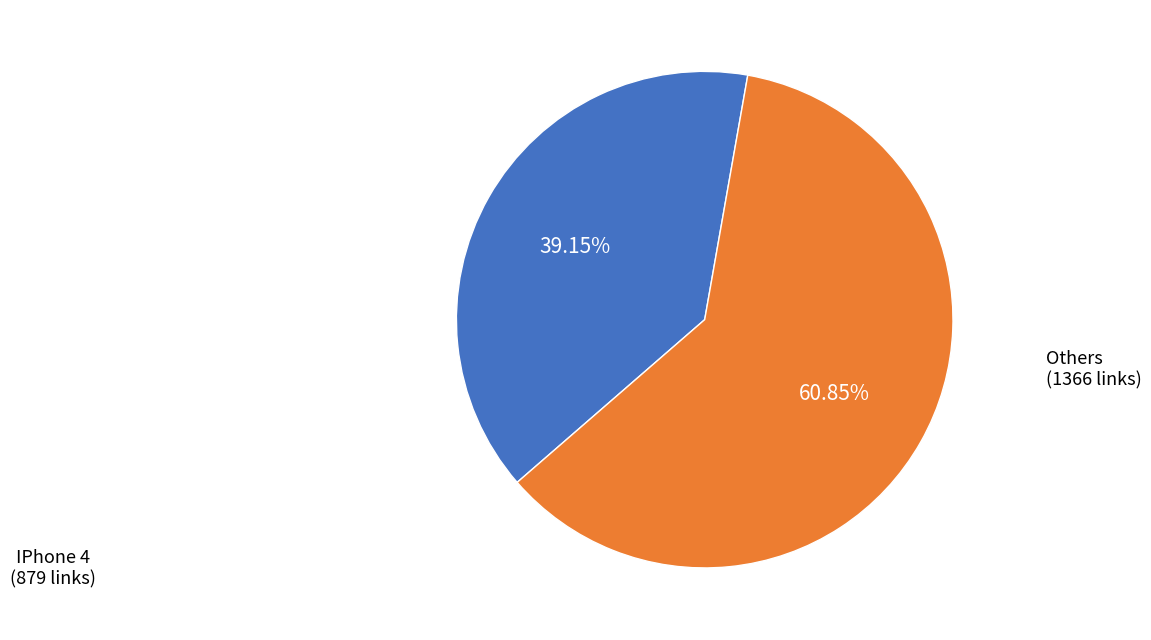

Is there any slice that represents more than half of the pie?

Yes